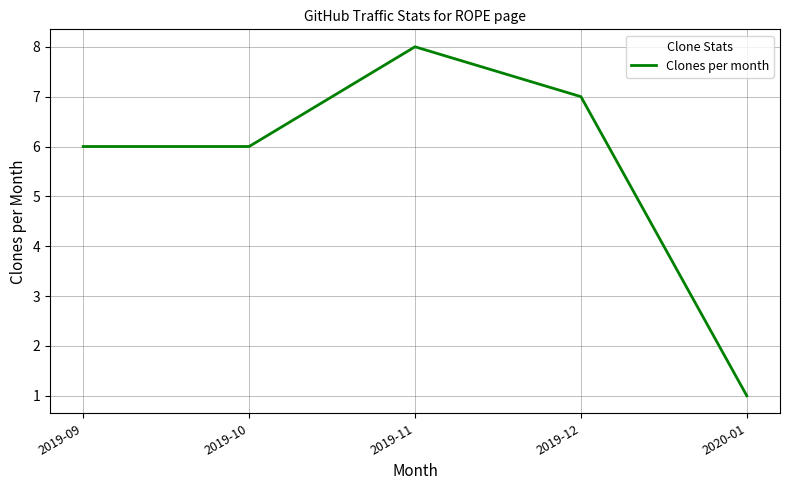

Which category has the highest value across all series?

2019-11